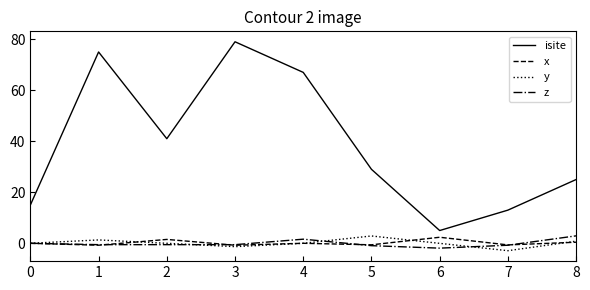

True or false: isite and x intersect in this chart.

False